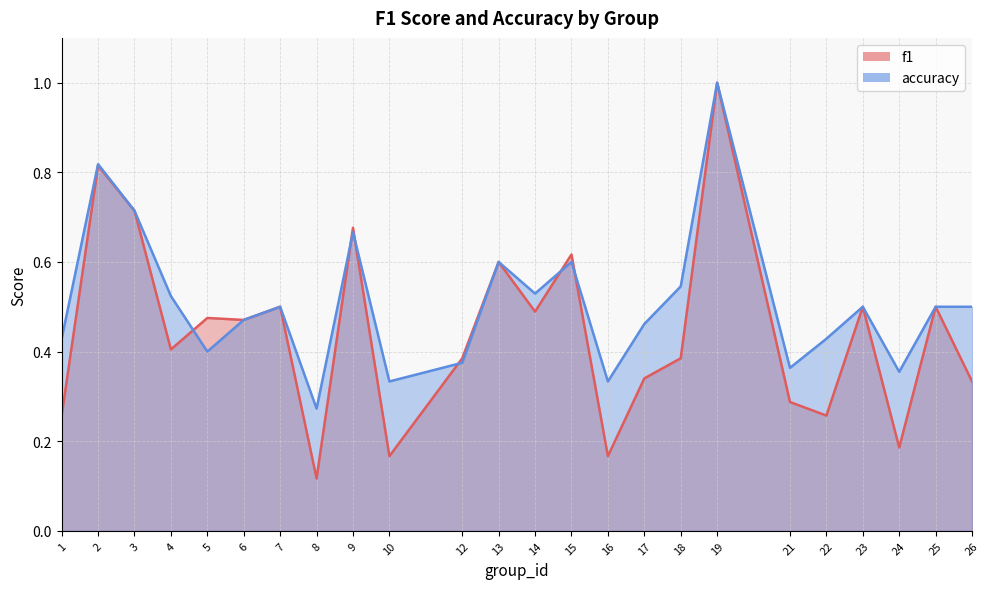

What is the value of the accuracy point at the 19th from the left?

0.4